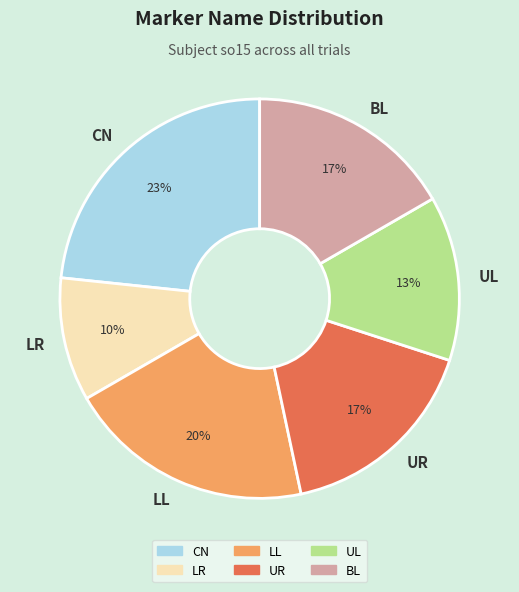

To the nearest percent, what is the difference between the largest and smallest slice percentages?

13%